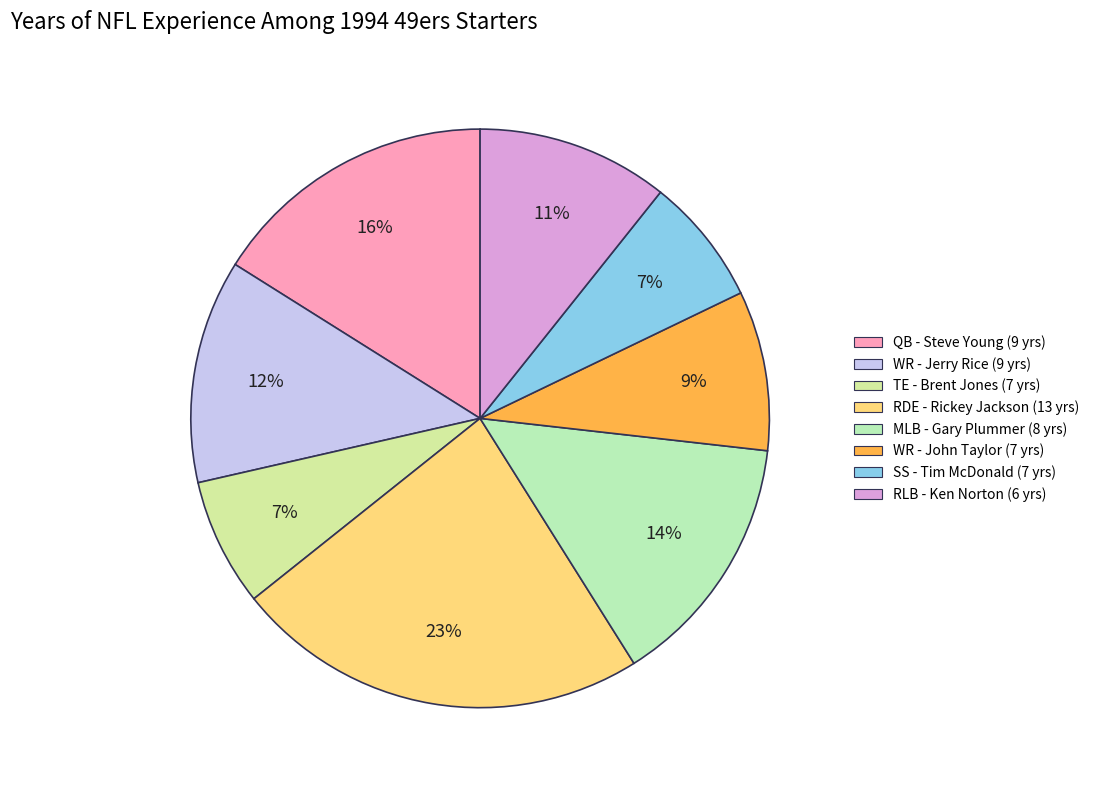

How many slices are in this pie chart?

8